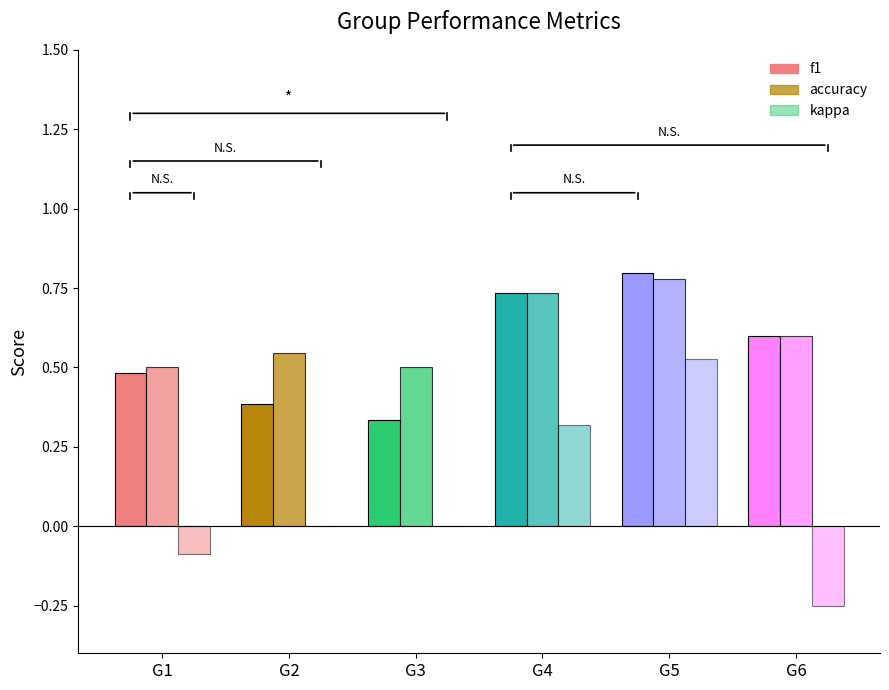

List the series in order of their peak value, lowest first.

kappa, accuracy, f1